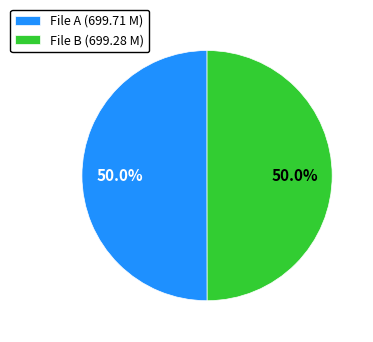

How many slices are in this pie chart?

2